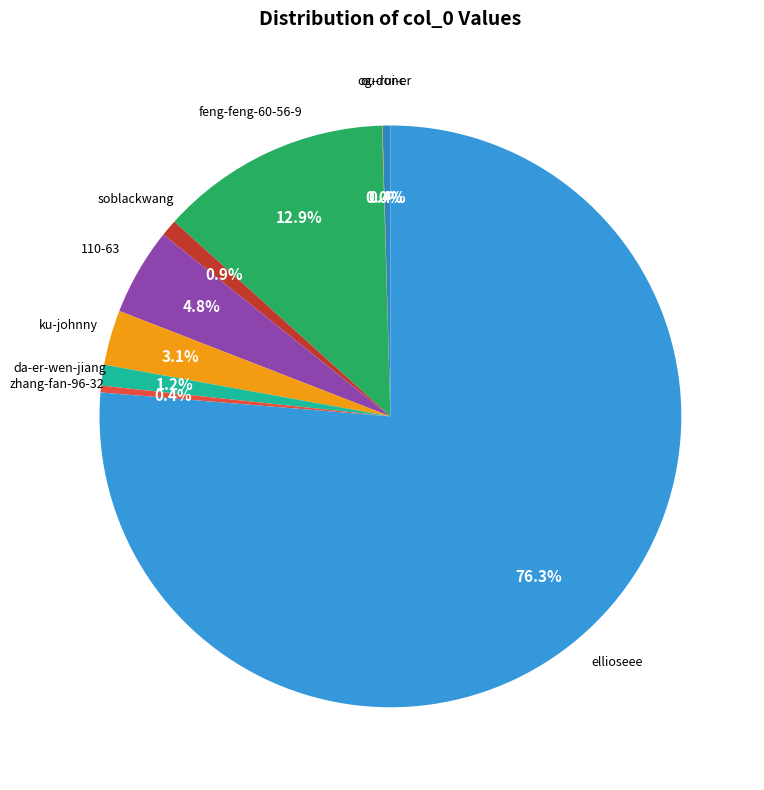

Count the number of slices in the pie.

9